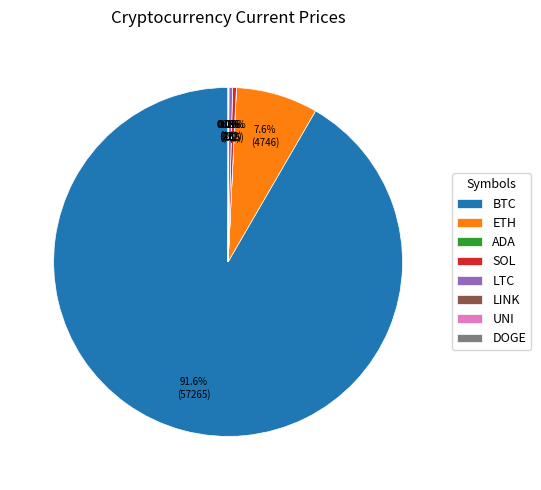

To the nearest percent, what is the difference between the largest and smallest slice percentages?

92%